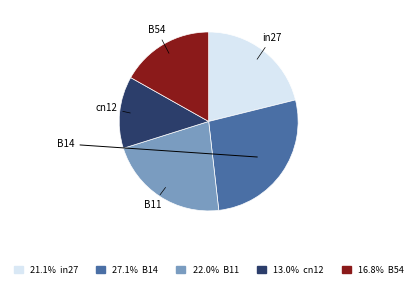

To the nearest percent, what is the difference between the largest and smallest slice percentages?

14%